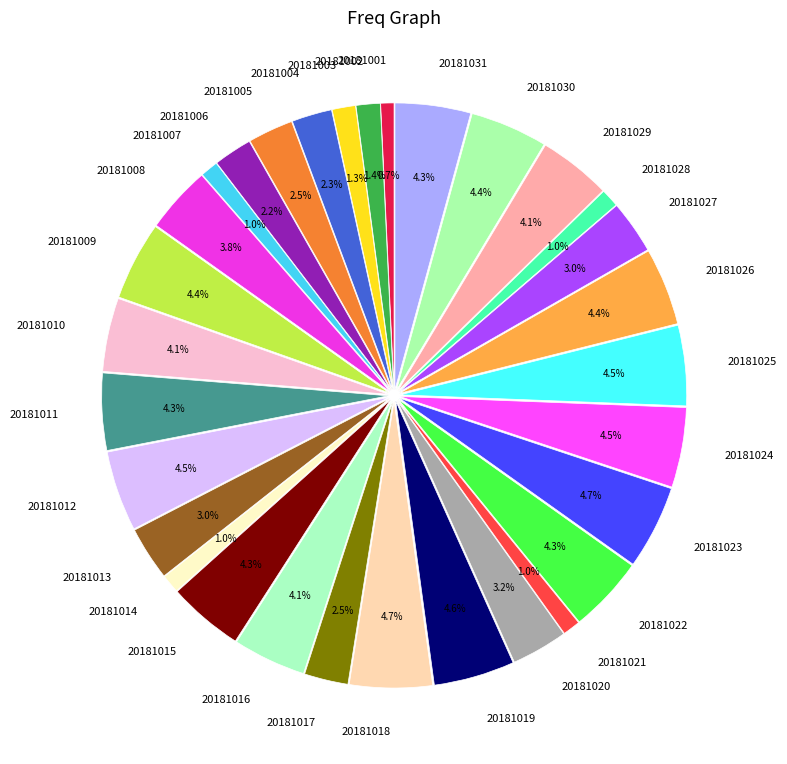

How many segments does this pie chart have?

31